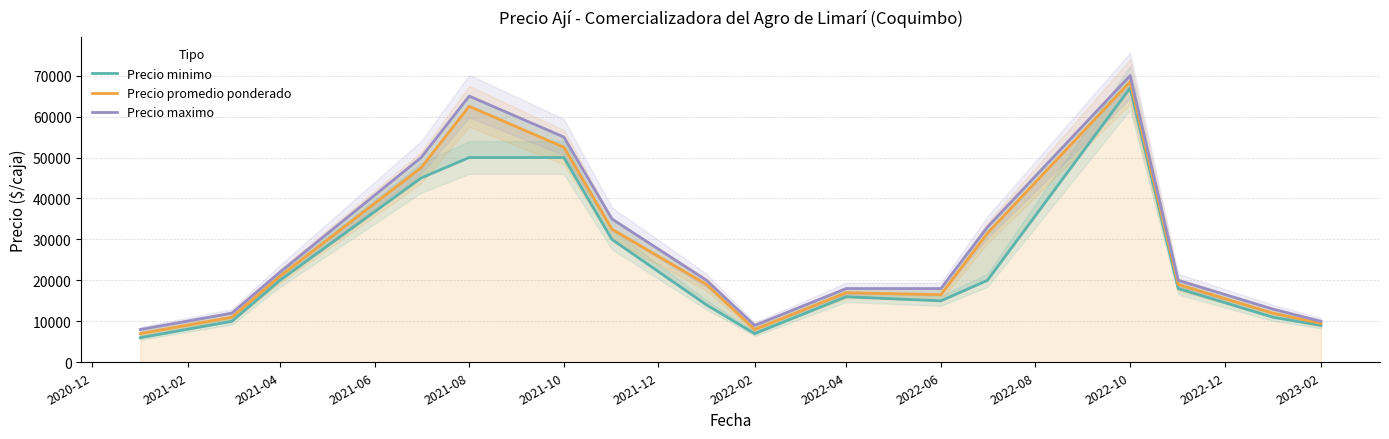

At which label does Precio promedio ponderado reach its peak?

2022-10